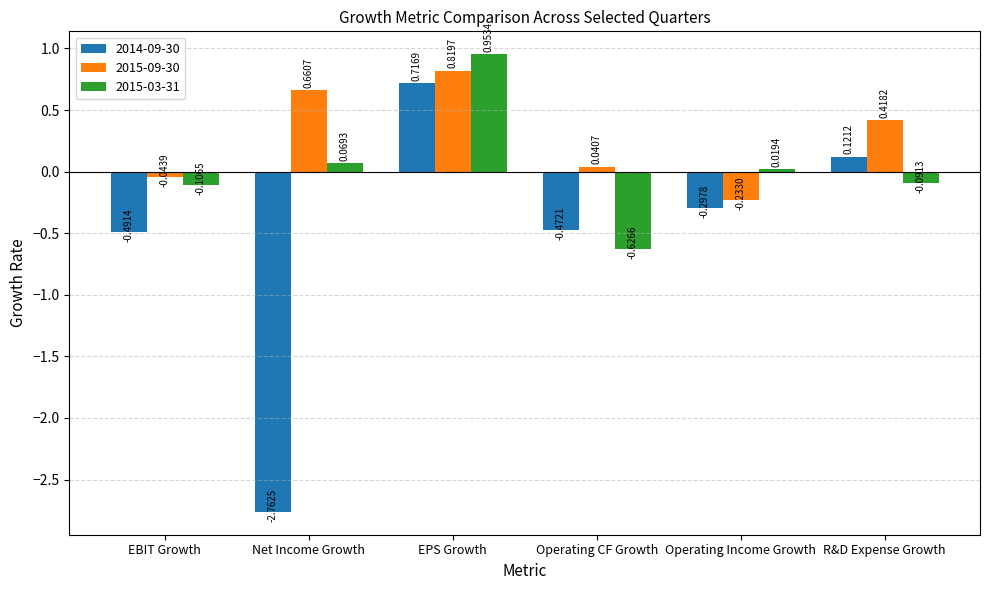

What is the difference between the maximum and minimum values in the 2014-09-30 series?

3.5